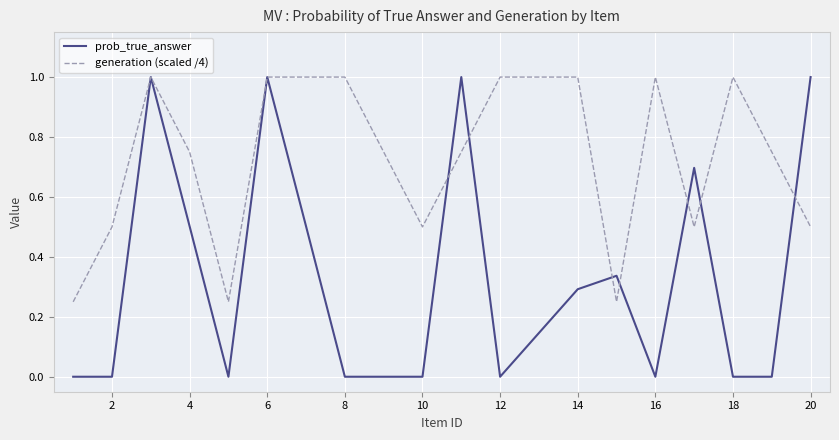

What are all the series names shown in the legend?

prob_true_answer, generation (scaled /4)